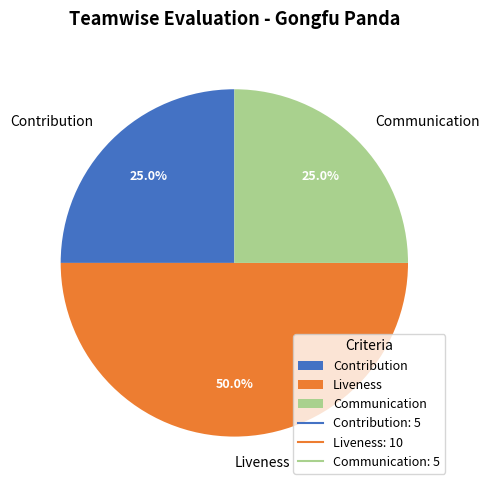

Is it true that Liveness is 59% of the pie?

False